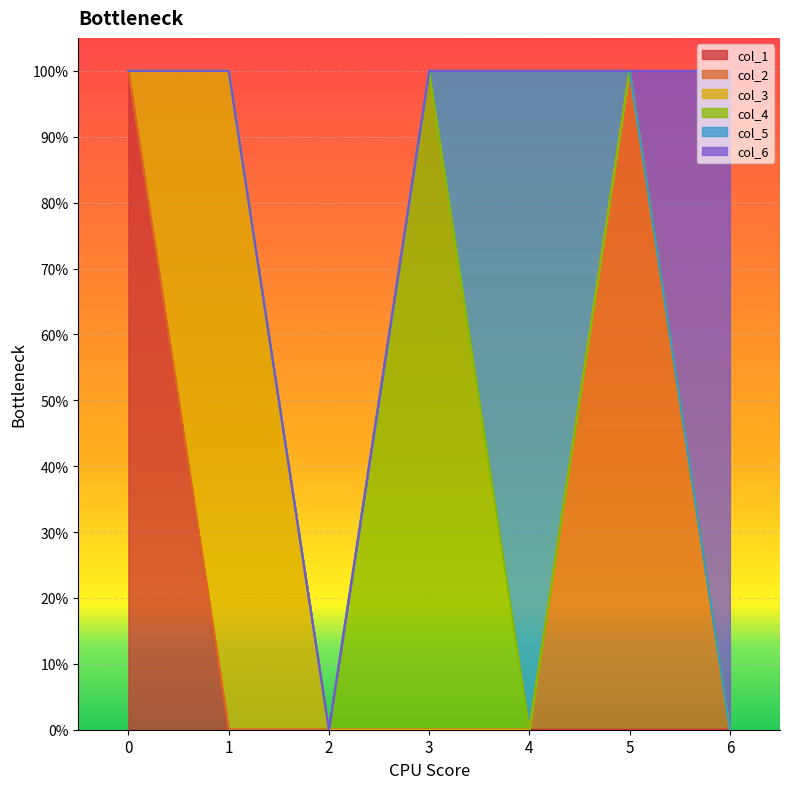

Reading left to right, extract all data points from this chart.

col_1: 0=1	1=0	2=0	3=0	4=0	5=0	6=0
col_2: 0=0	1=0	2=0	3=0	4=0	5=1	6=0
col_3: 0=0	1=1	2=0	3=0	4=0	5=0	6=0
col_4: 0=0	1=0	2=0	3=1	4=0	5=0	6=0
col_5: 0=0	1=0	2=0	3=0	4=1	5=0	6=0
col_6: 0=0	1=0	2=0	3=0	4=0	5=0	6=1